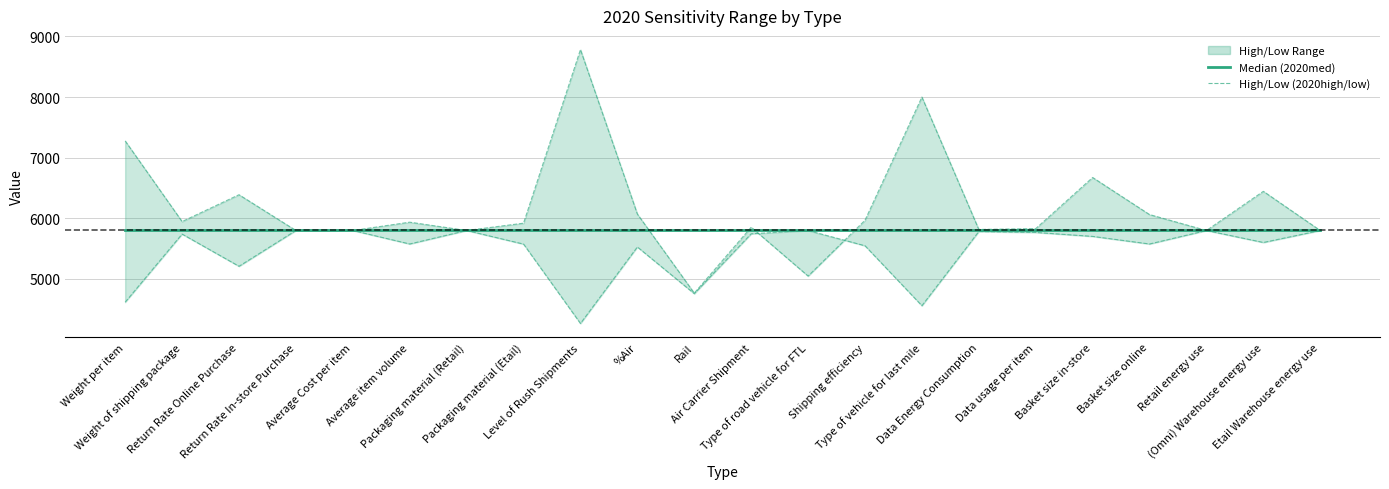

What is the difference between the maximum and minimum values in the Low (2020low) series?

1534.8